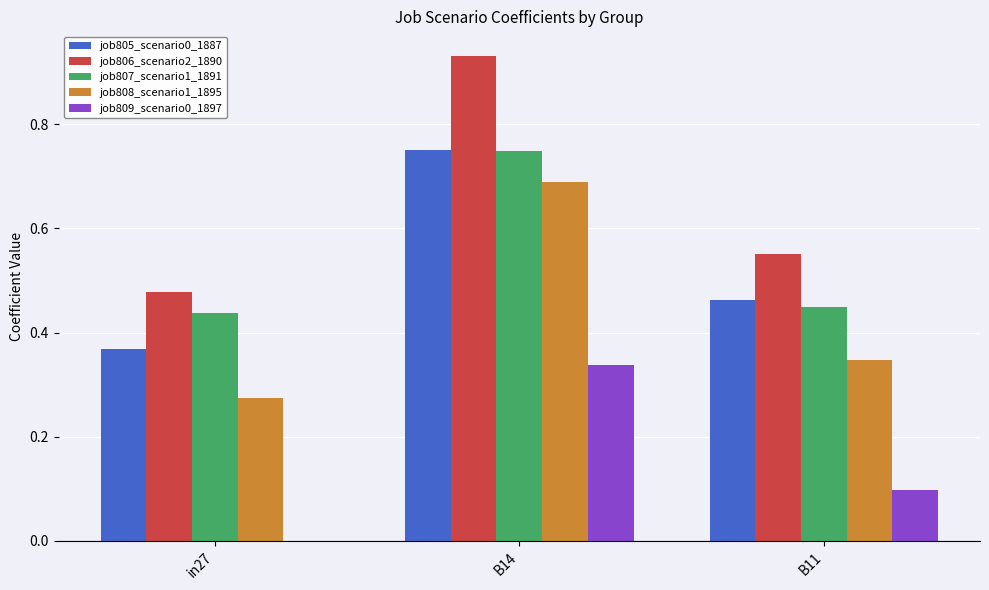

Which series has the largest total across all categories?

job806_scenario2_1890